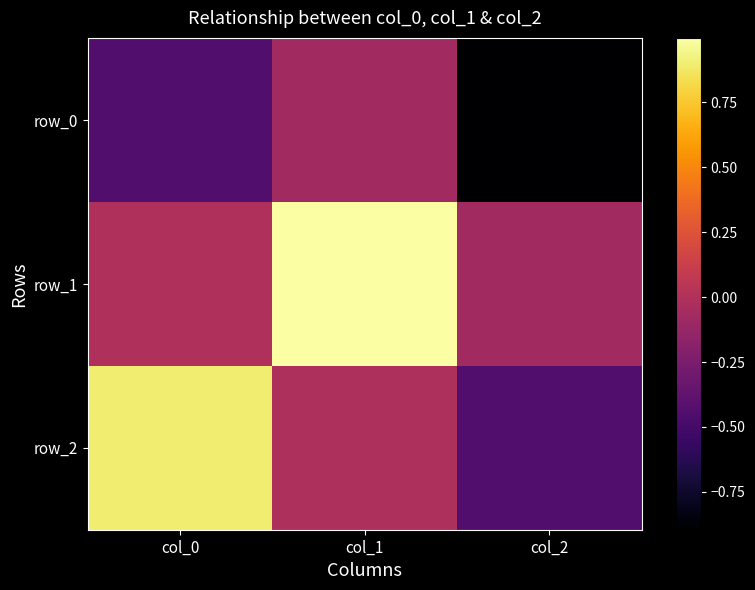

Rank the series by their maximum value, from lowest to highest.

row_0, row_2, row_1